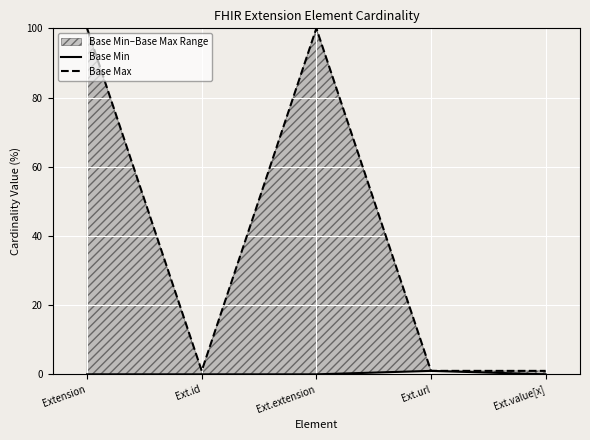

Where is Base Min nearest to the value 0?

Extension